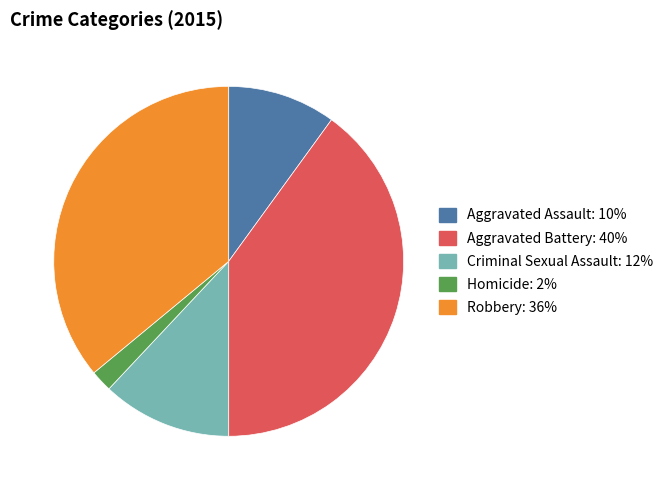

Between Homicide and Robbery, which is larger?

Robbery